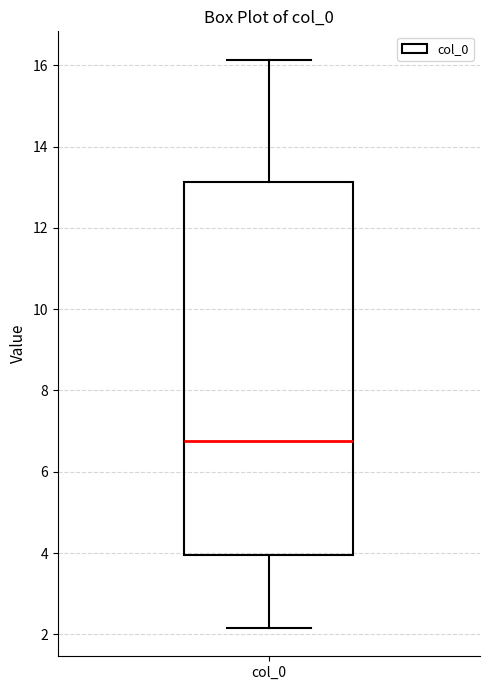

Transcribe this box plot: give where the median line is, the range the box spans, and where the two whiskers end, as read against the y-axis. The values are not printed on the chart, so give them approximately, as read against the axis.

median 6.8, box 4.0 to 13.2, whiskers 2.2 to 16.2